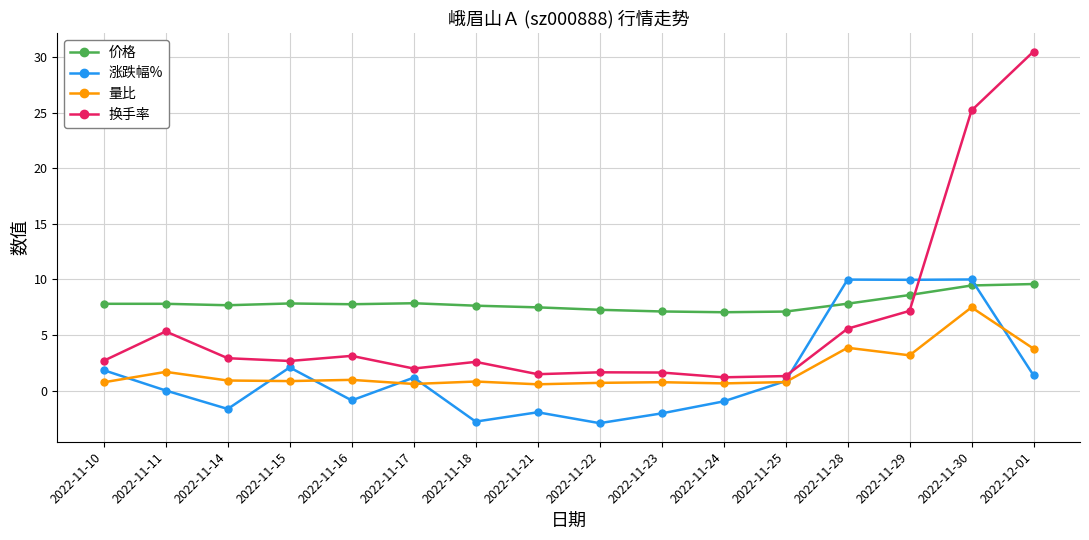

At how many categories does at least one series exceed 17?

2